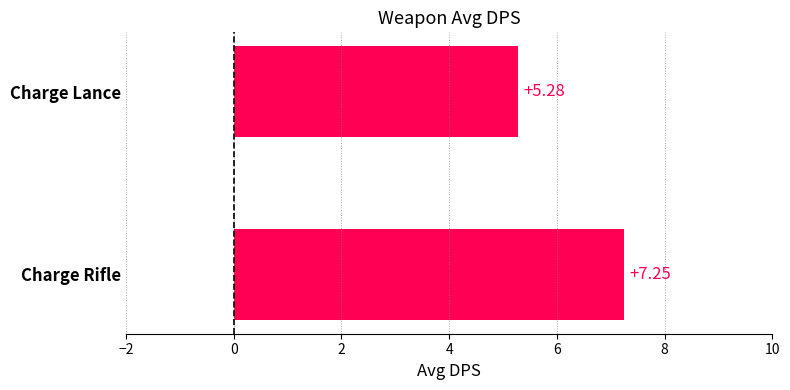

List the labels in order of value, largest first.

Charge Rifle, Charge Lance